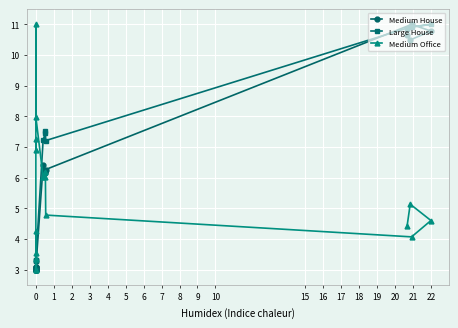

At which category does Large House reach its first local peak?

22